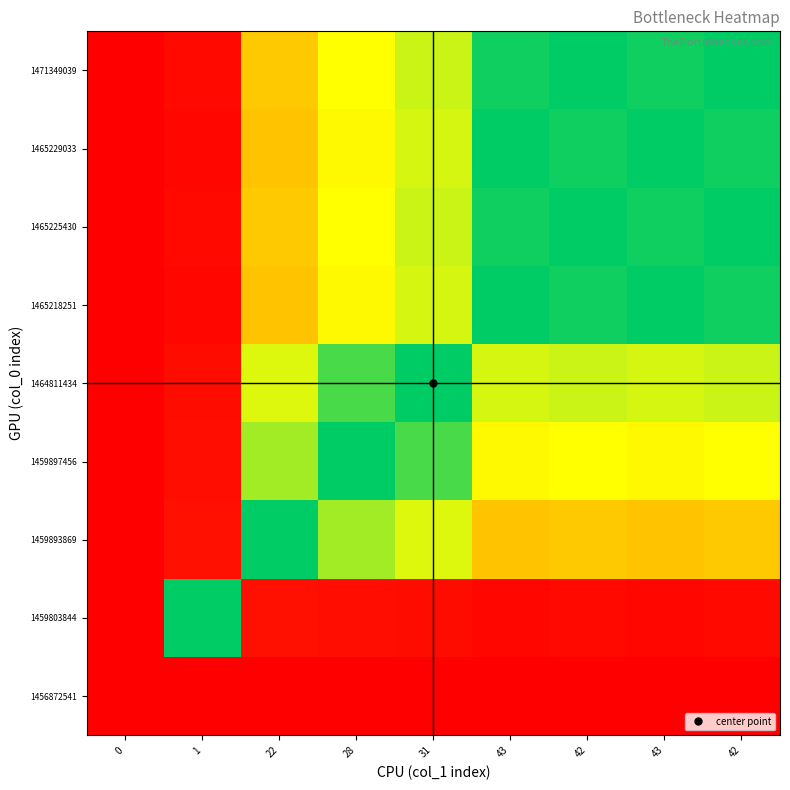

At how many categories does at least one series exceed 0?

8